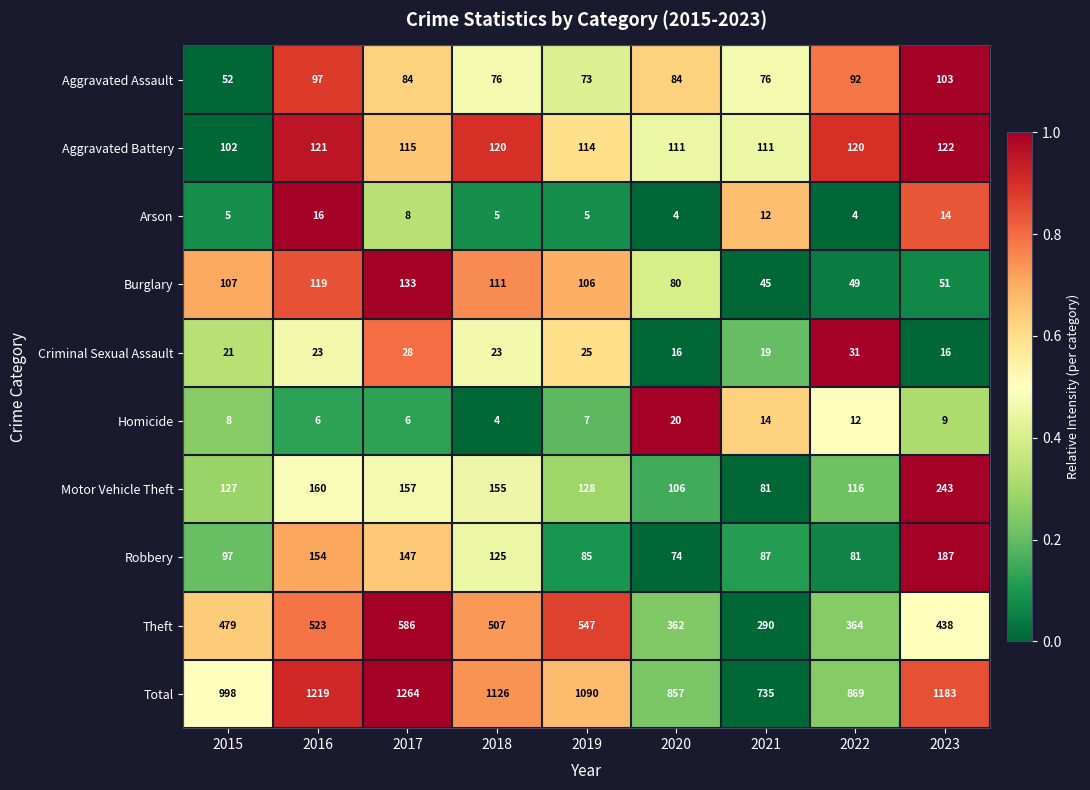

Which series has the widest spread of values?

Total